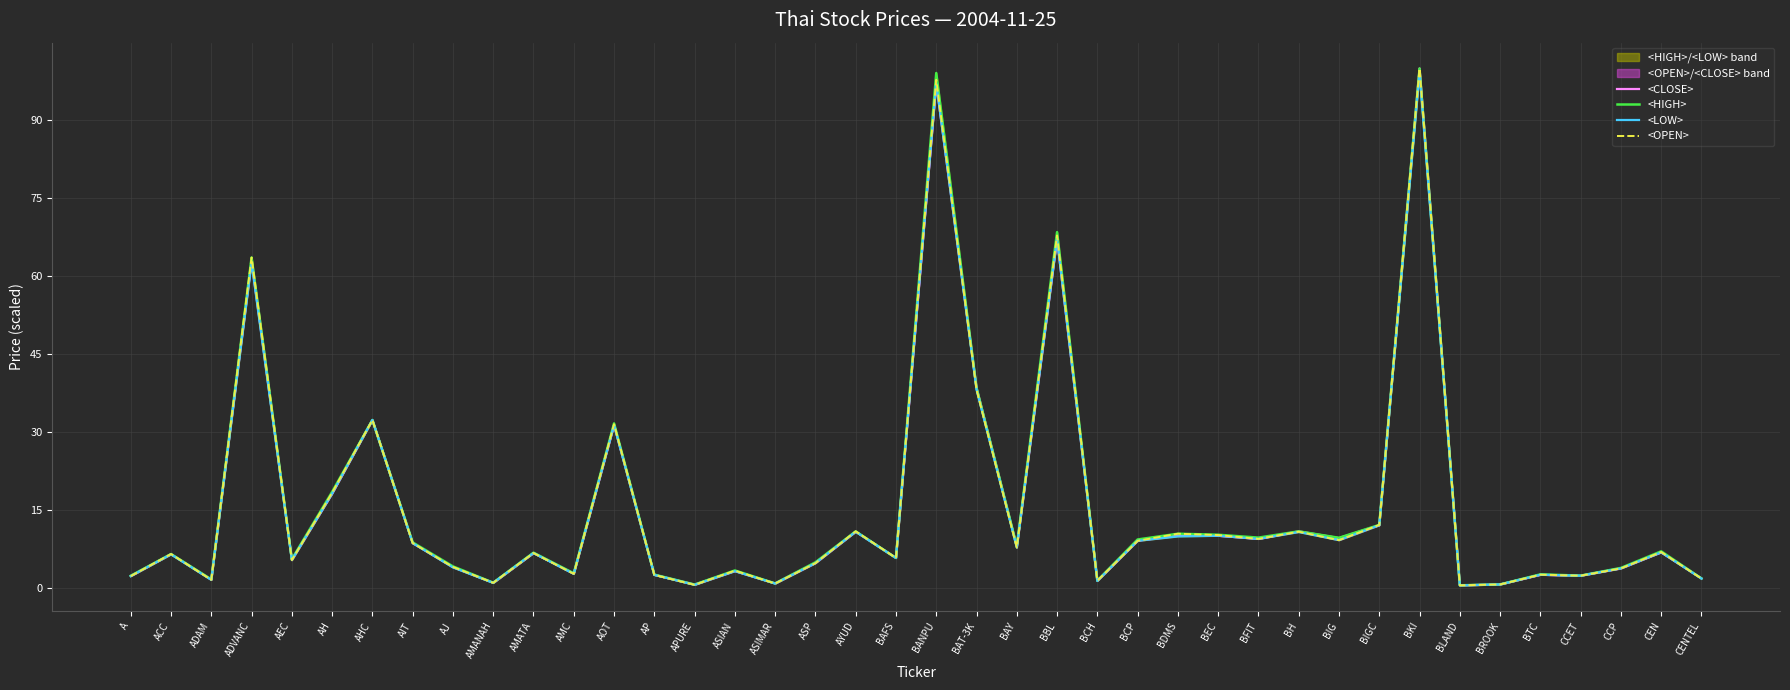

What is the total value across all series at ADAM?

6.1